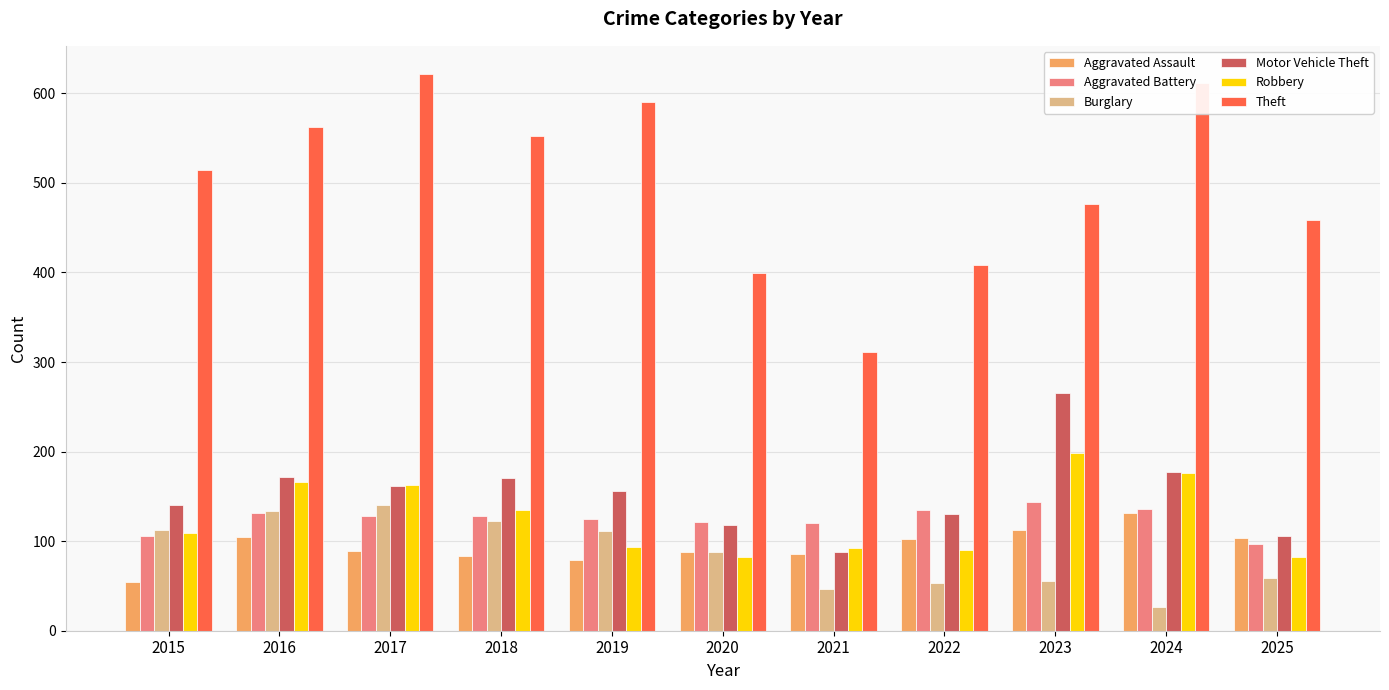

What are all the series names shown in the legend?

Aggravated Assault, Aggravated Battery, Burglary, Motor Vehicle Theft, Robbery, Theft